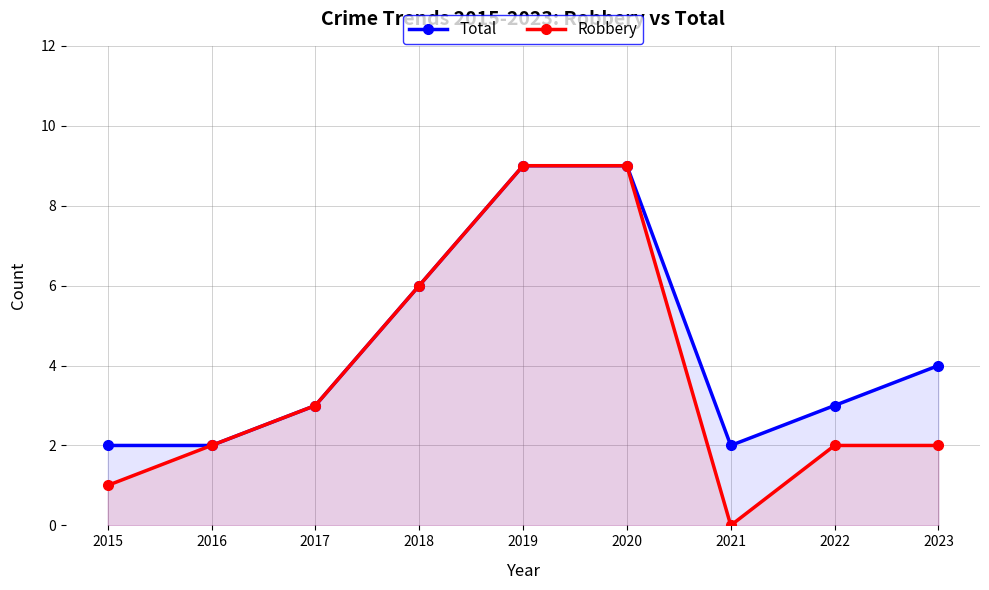

True or false: Robbery and Total intersect in this chart.

False